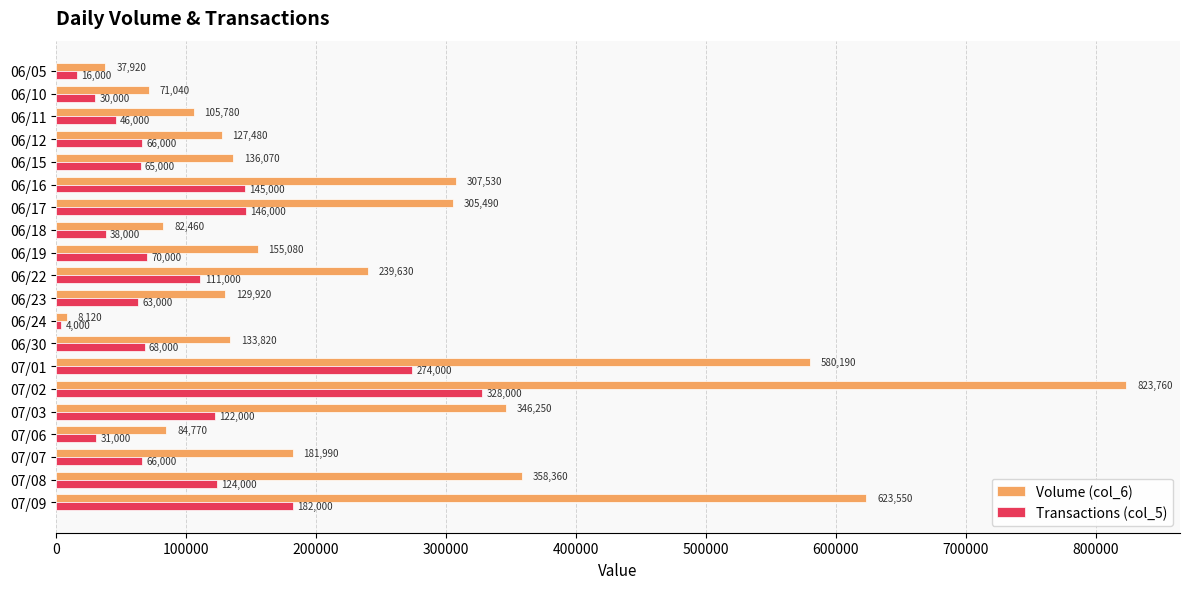

What is the difference between the maximum and minimum values in the Transactions (col_5) series?

324000